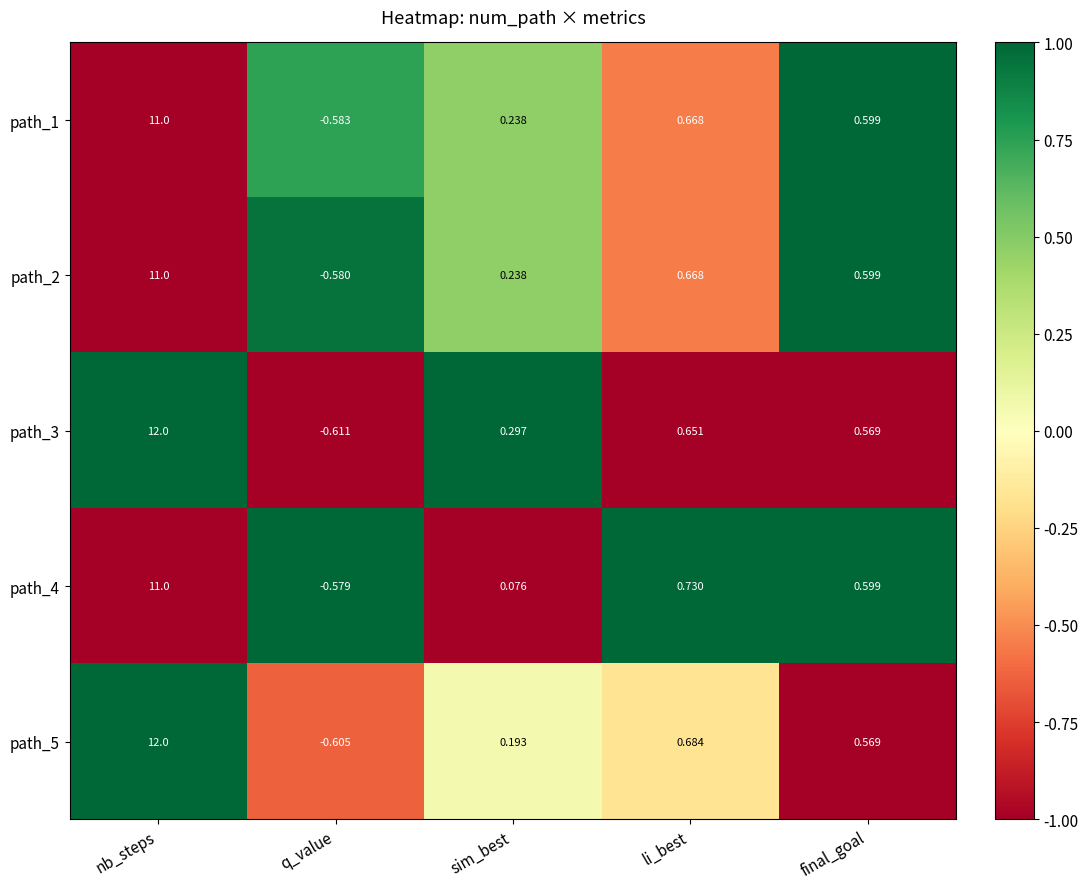

Where is path_5 nearest to the value 5?

li_best